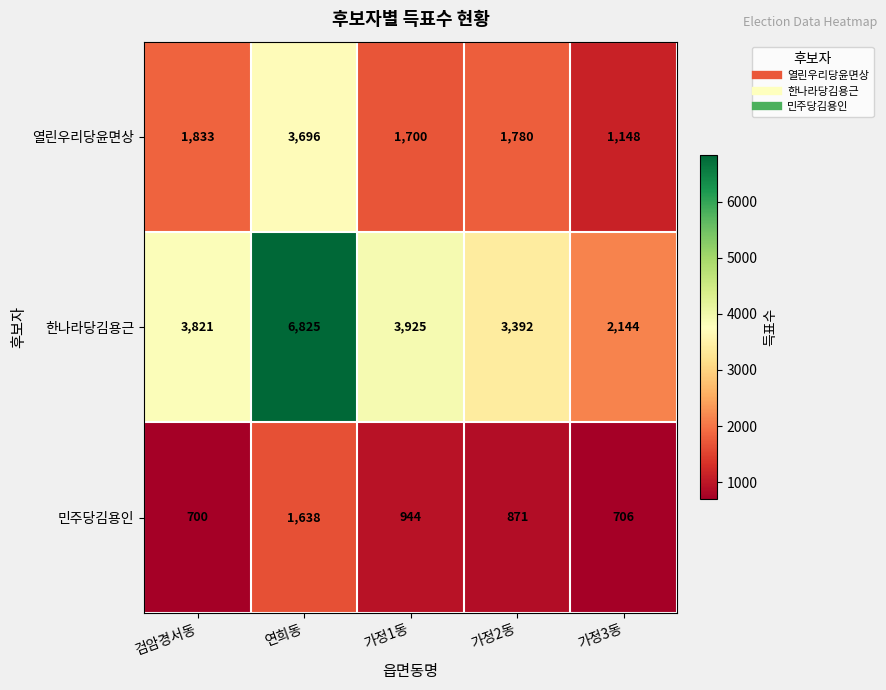

What is the sum of the 한나라당김용근 values at 연희동 and 가정1동?

10750